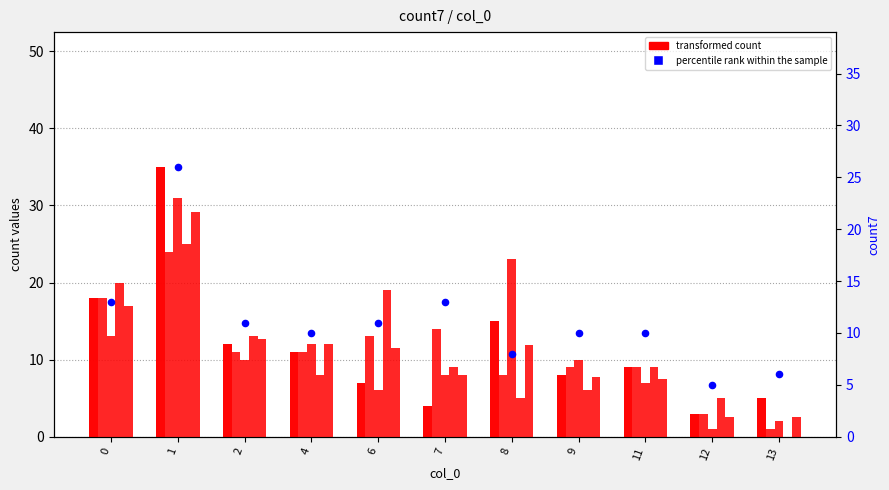

Is the value of transformed count at 7 greater than the value of percentile rank within the sample at 9?

No